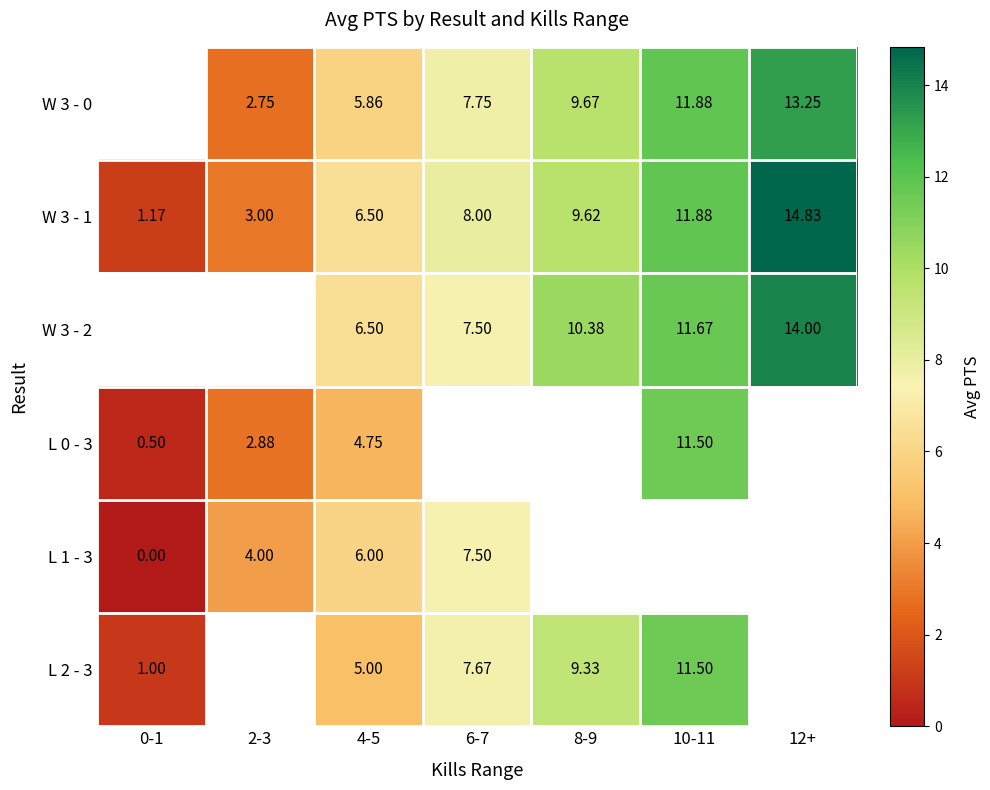

Is the value of L 2 - 3 at 10-11 greater than the value of W 3 - 2 at 10-11?

No